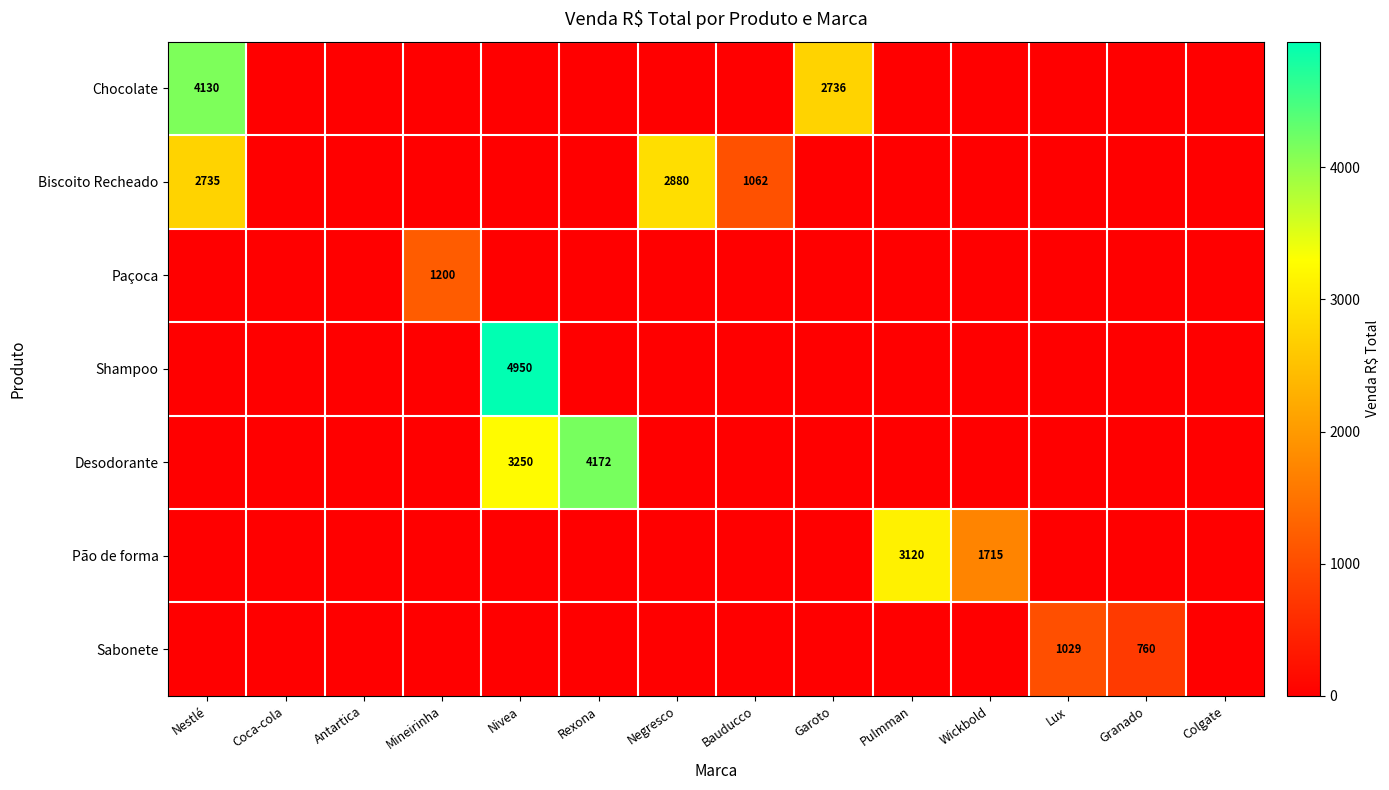

What is the average value of the Shampoo series?

354